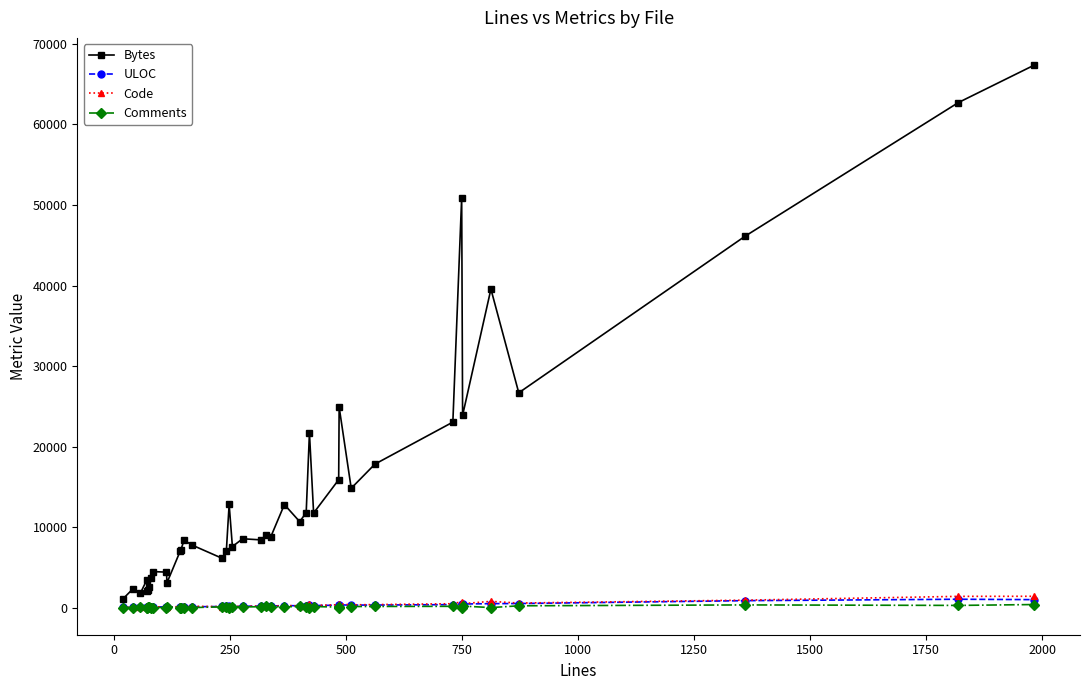

Does the chart have visible grid lines?

No